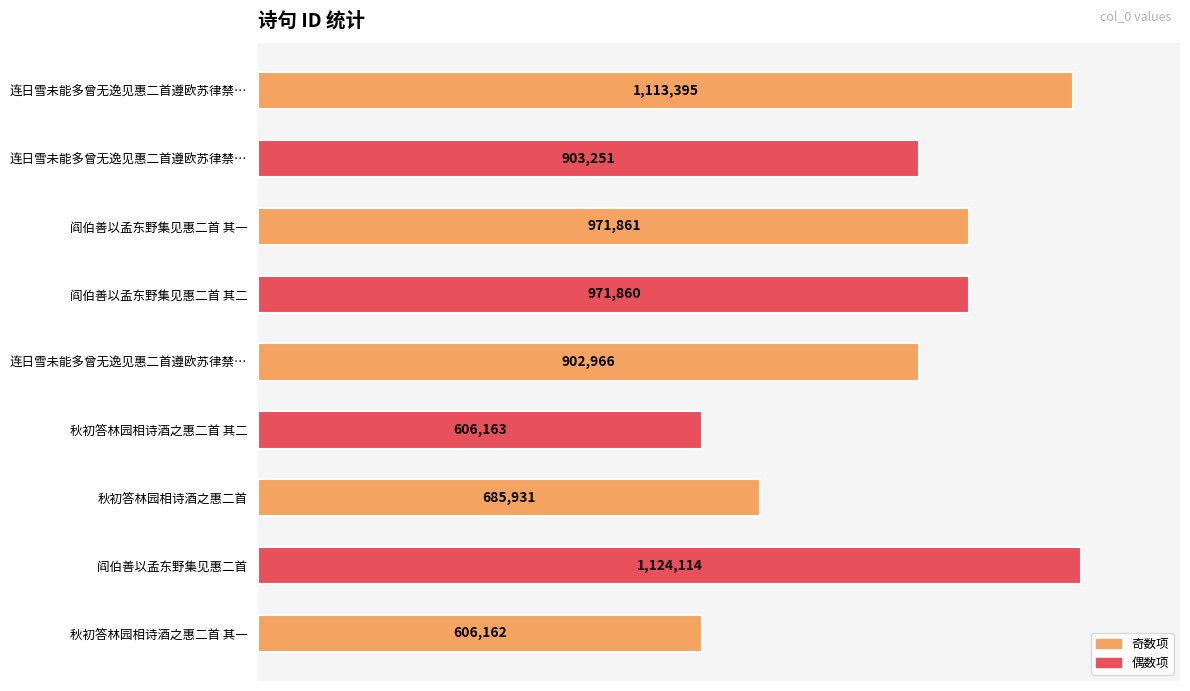

Does the chart contain any negative values?

No